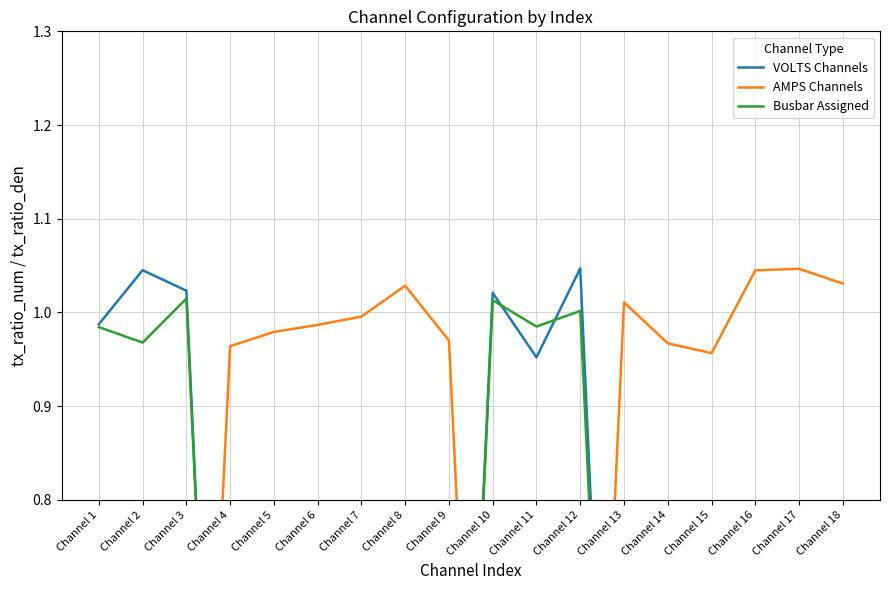

Is it true that Busbar Assigned equals 0.0 at Channel 16?

True